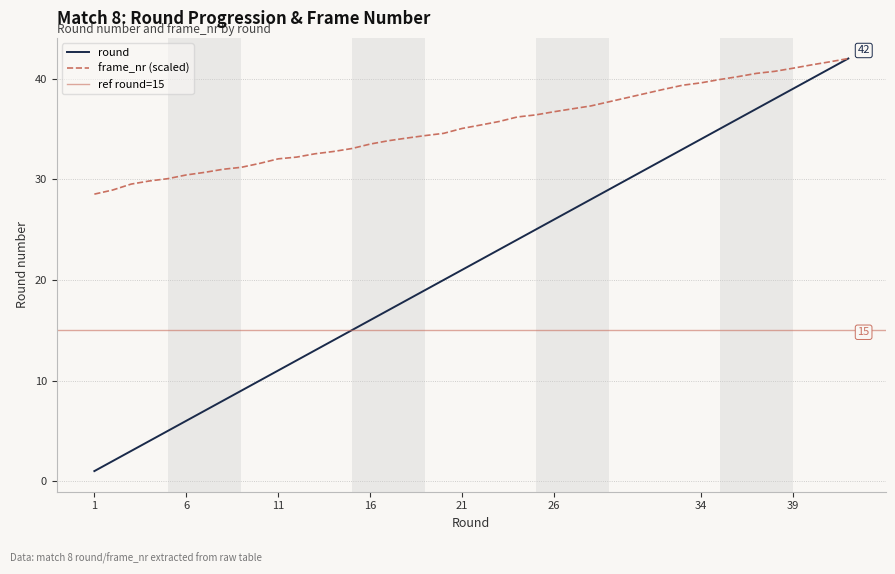

Reading right to left, what are all the values shown in this chart?

round: 42=42.0	41=41.0	40=40.0	39=39.0	38=38.0	37=37.0	36=36.0	35=35.0	34=34.0	33=33.0	32=32.0	28=28.0	27=27.0	26=26.0	25=25.0	24=24.0	23=23.0	22=22.0	21=21.0	20=20.0	19=19.0	18=18.0	17=17.0	16=16.0	15=15.0	14=14.0	13=13.0	12=12.0	11=11.0	10=10.0	9=9.0	8=8.0	7=7.0	6=6.0	5=5.0	4=4.0	3=3.0	2=2.0	1=1.0
frame_nr_scaled: 42=42.0	41=41.7	40=41.4	39=41.0	38=40.7	37=40.5	36=40.2	35=39.9	34=39.6	33=39.3	32=39.0	28=37.3	27=37.0	26=36.7	25=36.4	24=36.2	23=35.7	22=35.4	21=35.1	20=34.6	19=34.3	18=34.1	17=33.8	16=33.5	15=33.1	14=32.8	13=32.5	12=32.2	11=32.0	10=31.6	9=31.2	8=31.0	7=30.7	6=30.4	5=30.1	4=29.8	3=29.5	2=28.9	1=28.5